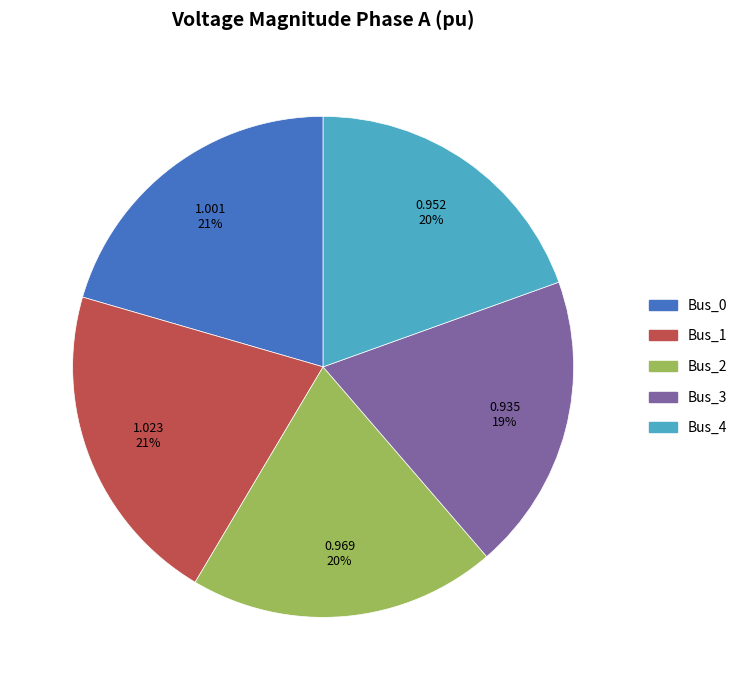

Is it true that Bus_2 is 29% of the pie?

False